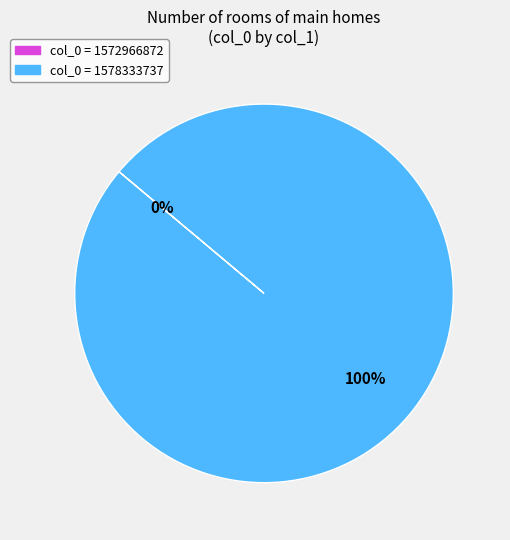

What percentage is the 1578333737 slice, to the nearest percent?

100%